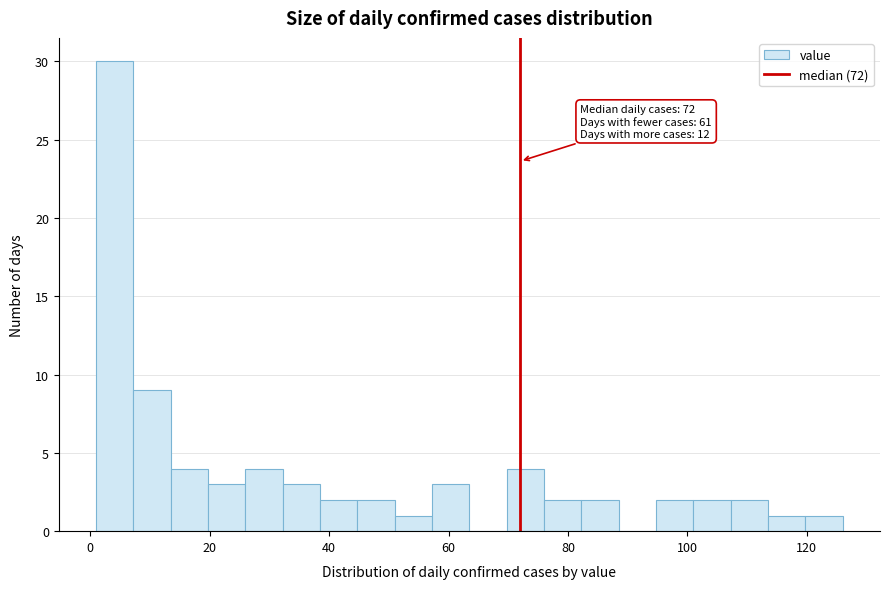

Around what value on the x-axis is the tallest bar? Give the approximate position of its centre, as read against the axis.

4